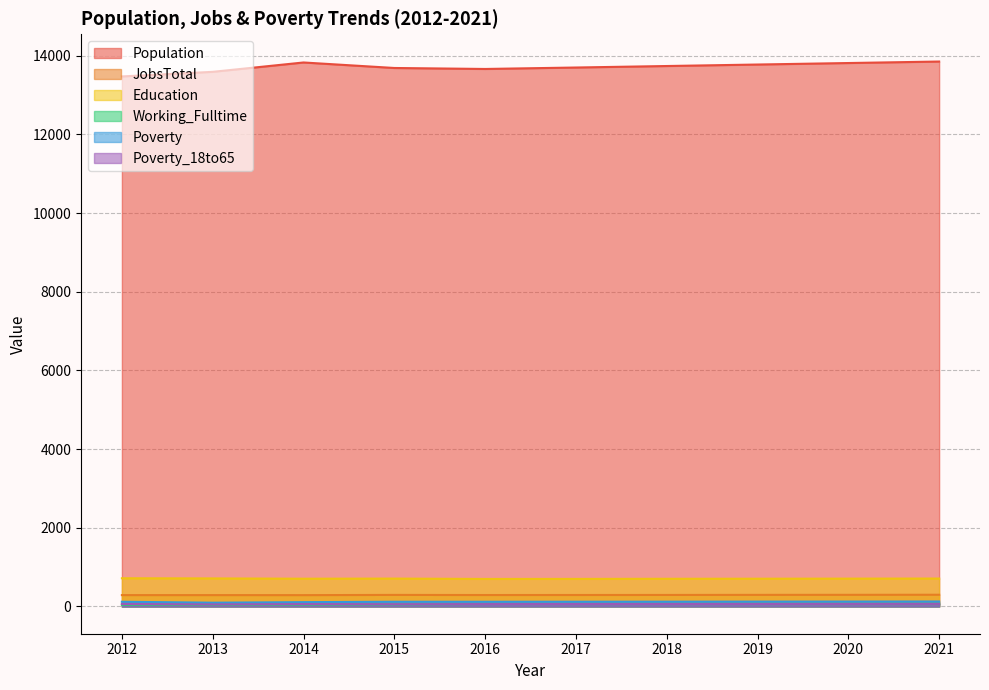

At which label does Poverty_18to65 first exceed 63?

2012